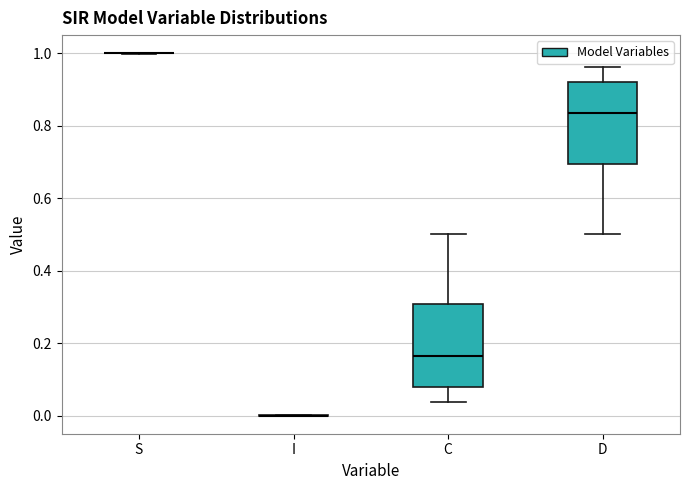

Where does the upper whisker of the box for C end on the y-axis? The values are not printed on the chart, so give them approximately, as read against the axis.

0.50